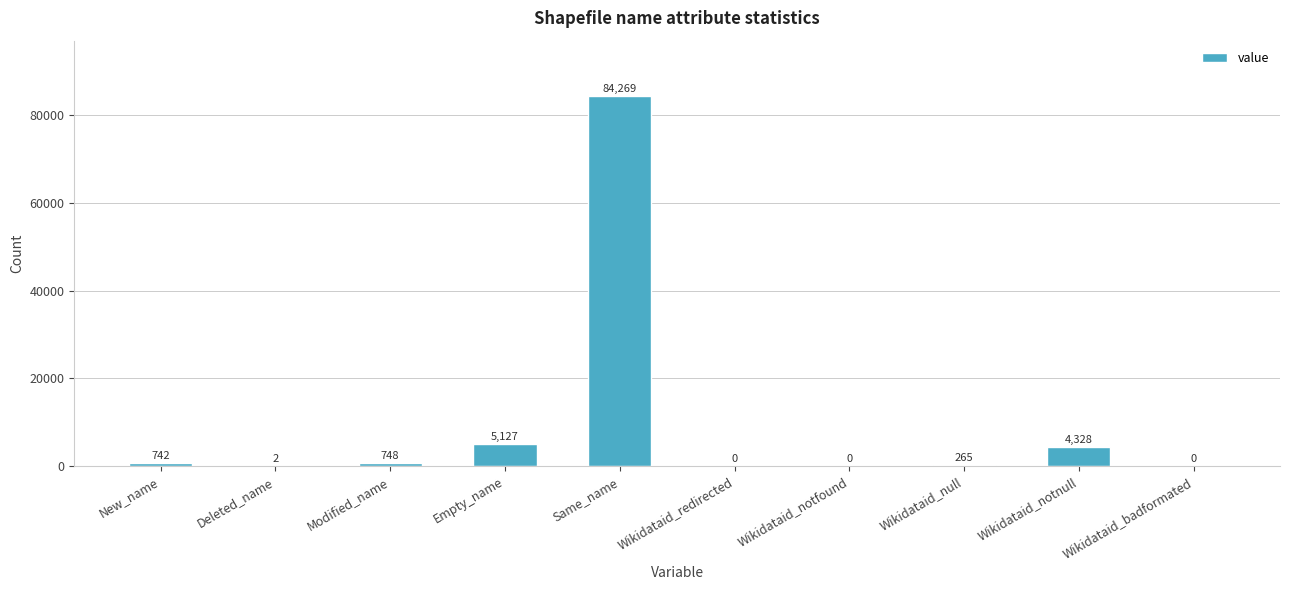

Are the bars grouped side by side (vs. stacked)?

No